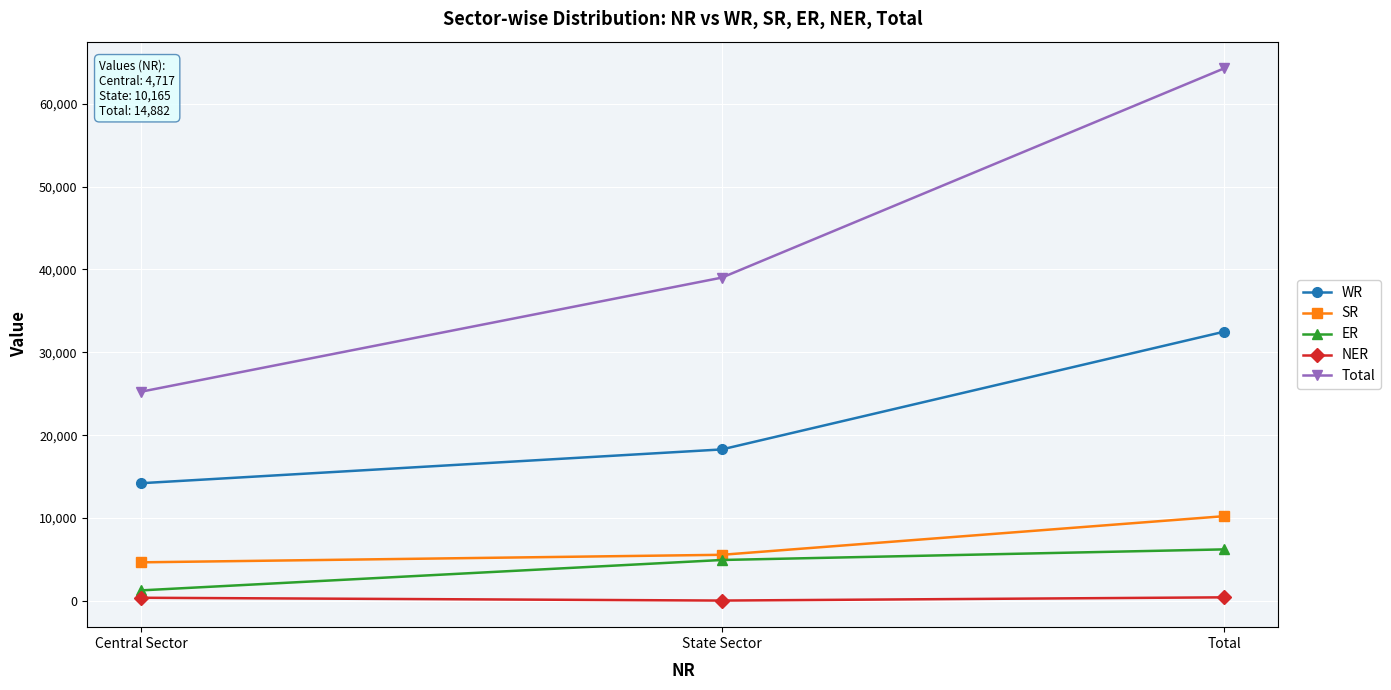

Is this an area chart (filled region under the line)?

No